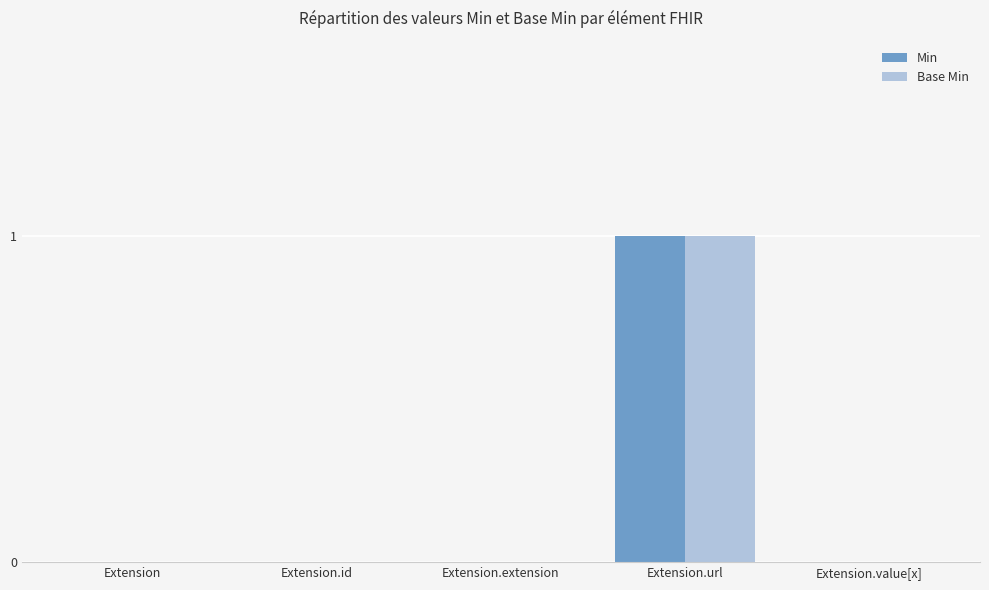

At which category is the sum across all series the highest?

Extension.url